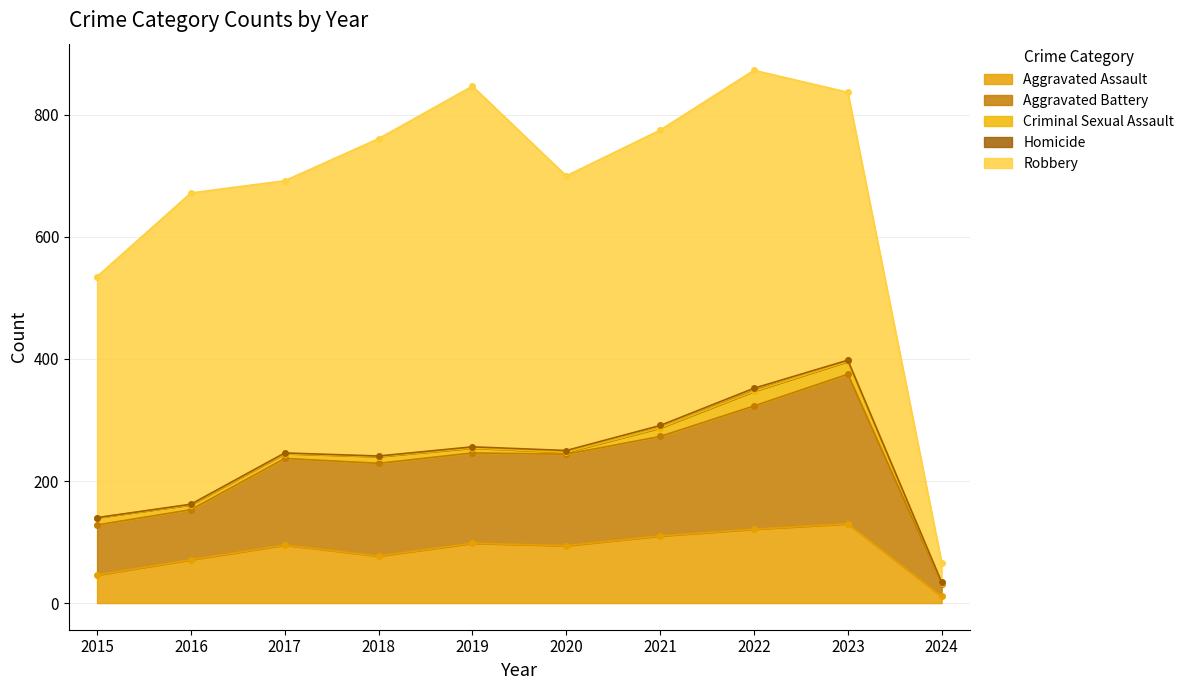

List the labels in order of Aggravated Assault value, smallest first.

2024, 2015, 2016, 2018, 2020, 2017, 2019, 2021, 2022, 2023